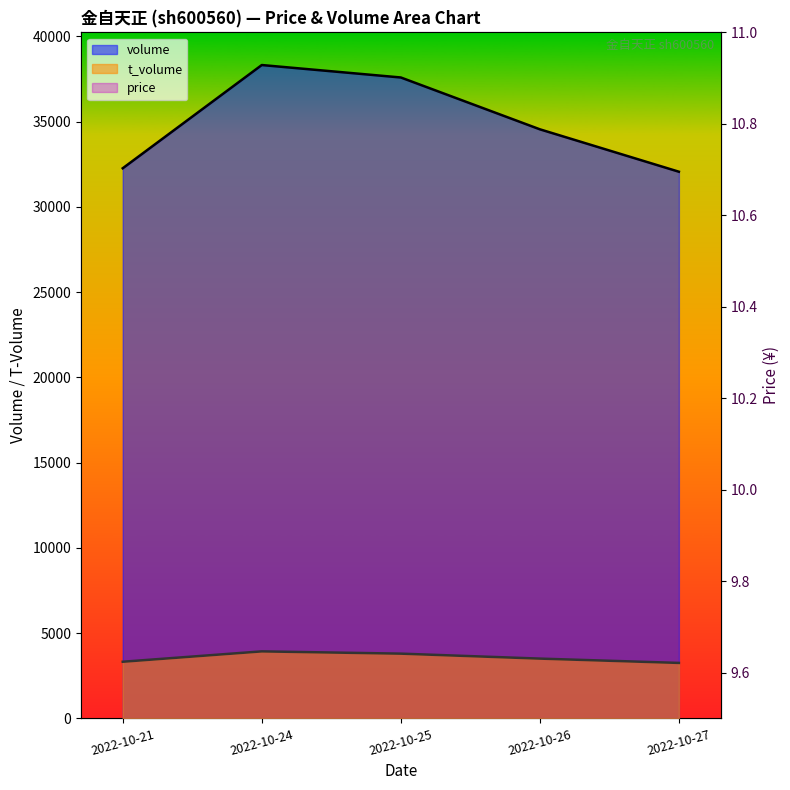

What is the difference between the maximum and second lowest values in the volume series?

6055.0